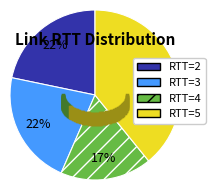

To the nearest percent, what portion does rtt=3 represent?

22%